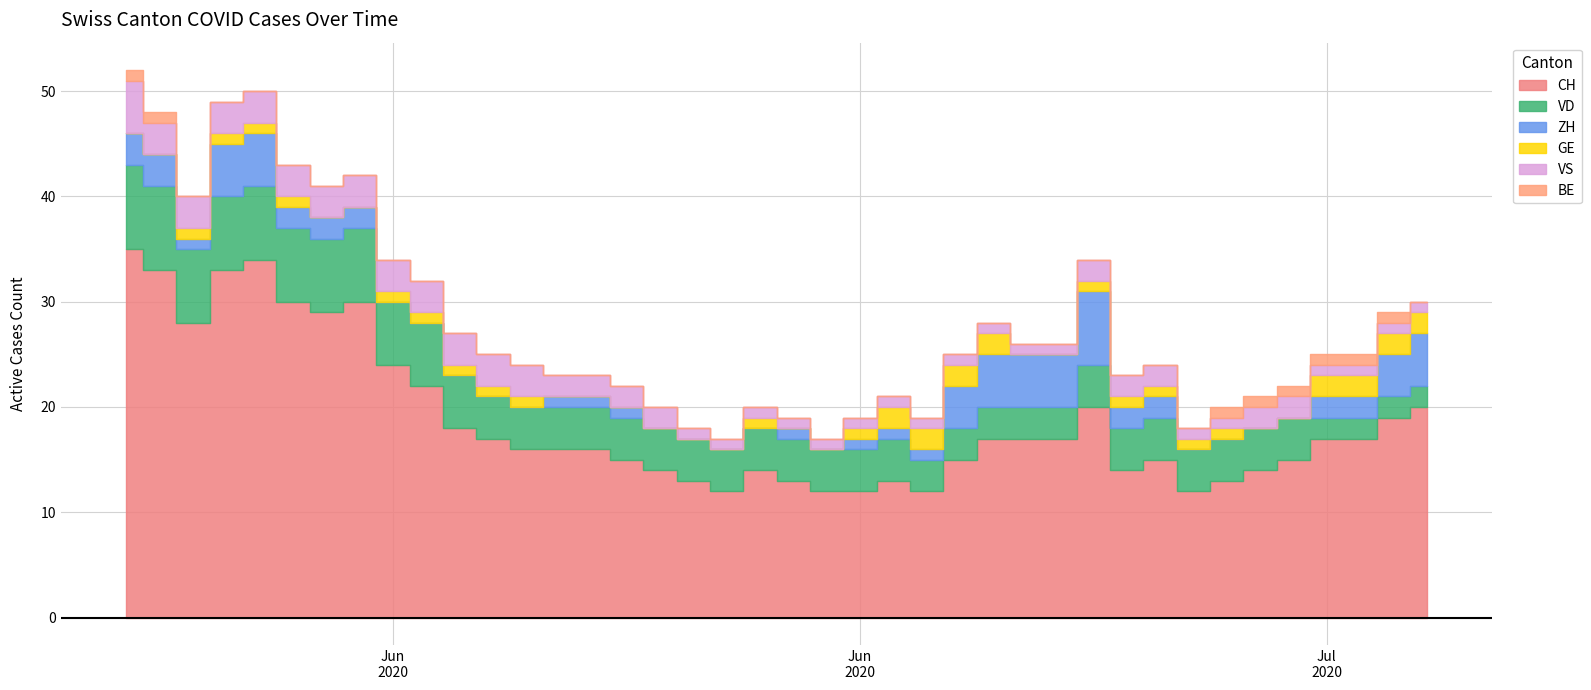

What is the difference between the ZH values at 2020-07-04 and 2020-06-26?

5